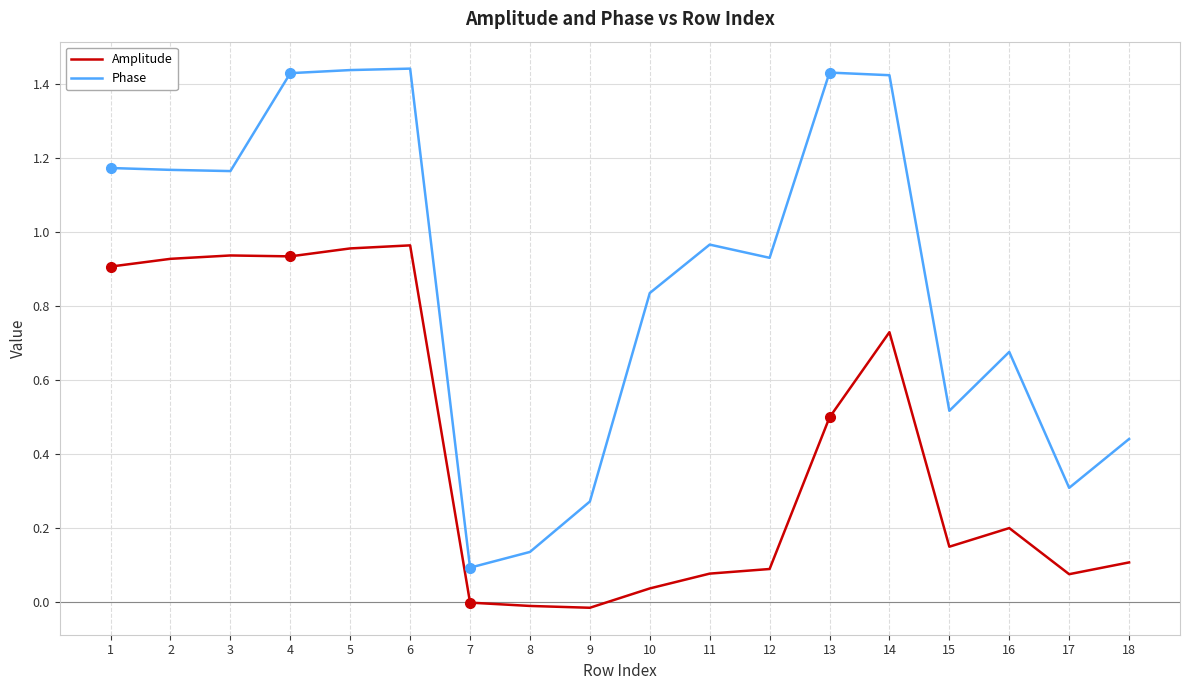

At how many categories does at least one series exceed 1?

8